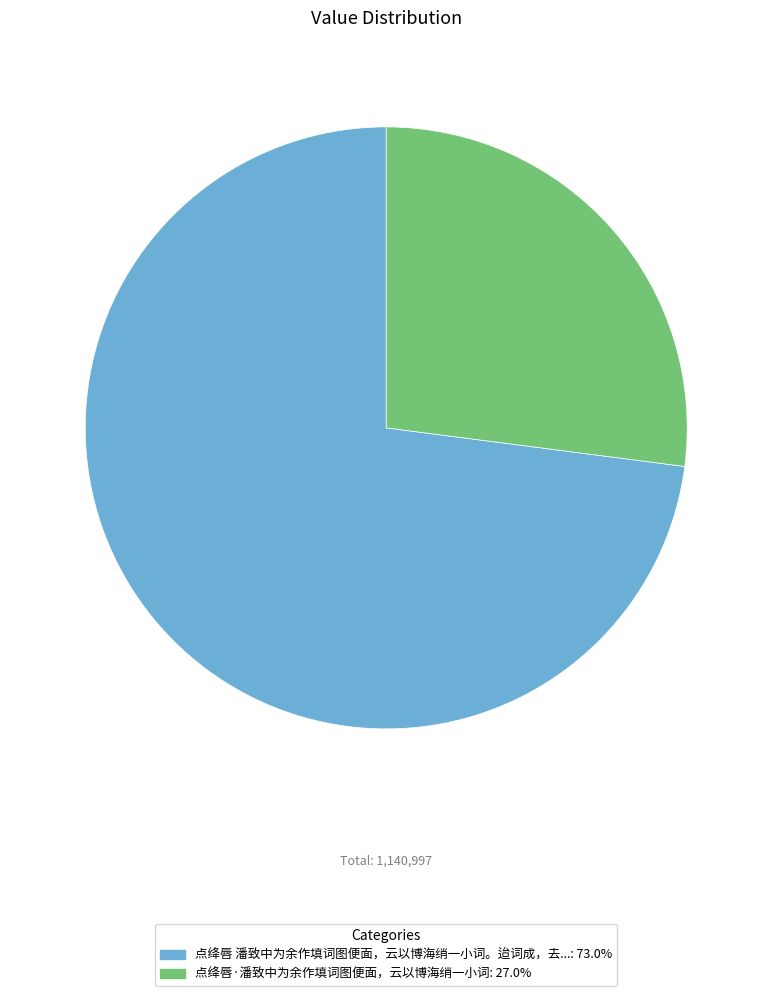

Count the number of slices in the pie.

2